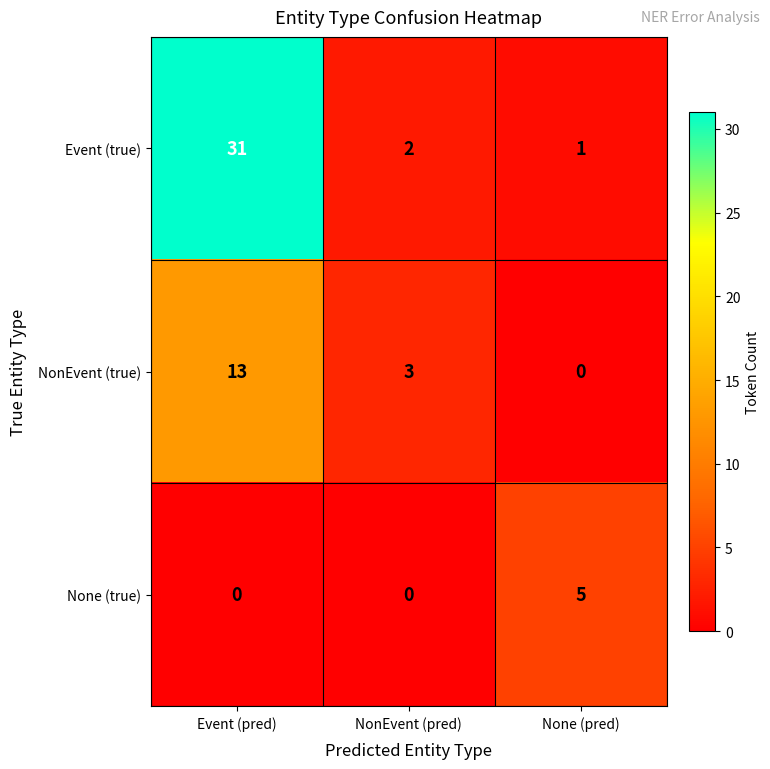

List the series in order of their peak value, lowest first.

None (true), NonEvent (true), Event (true)